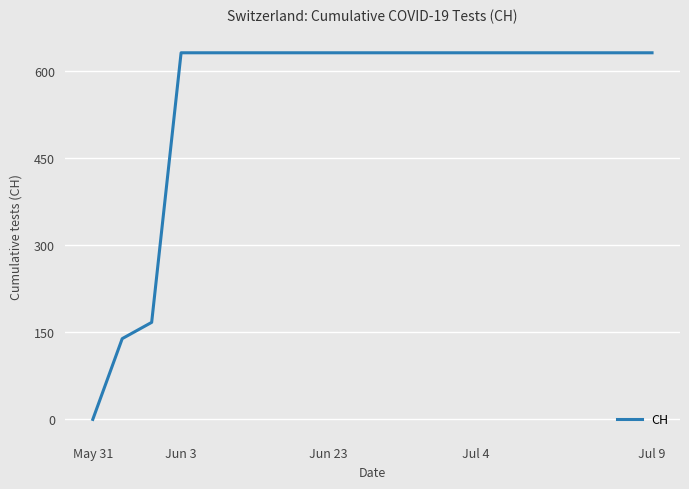

What is the difference between the maximum and minimum values?

631